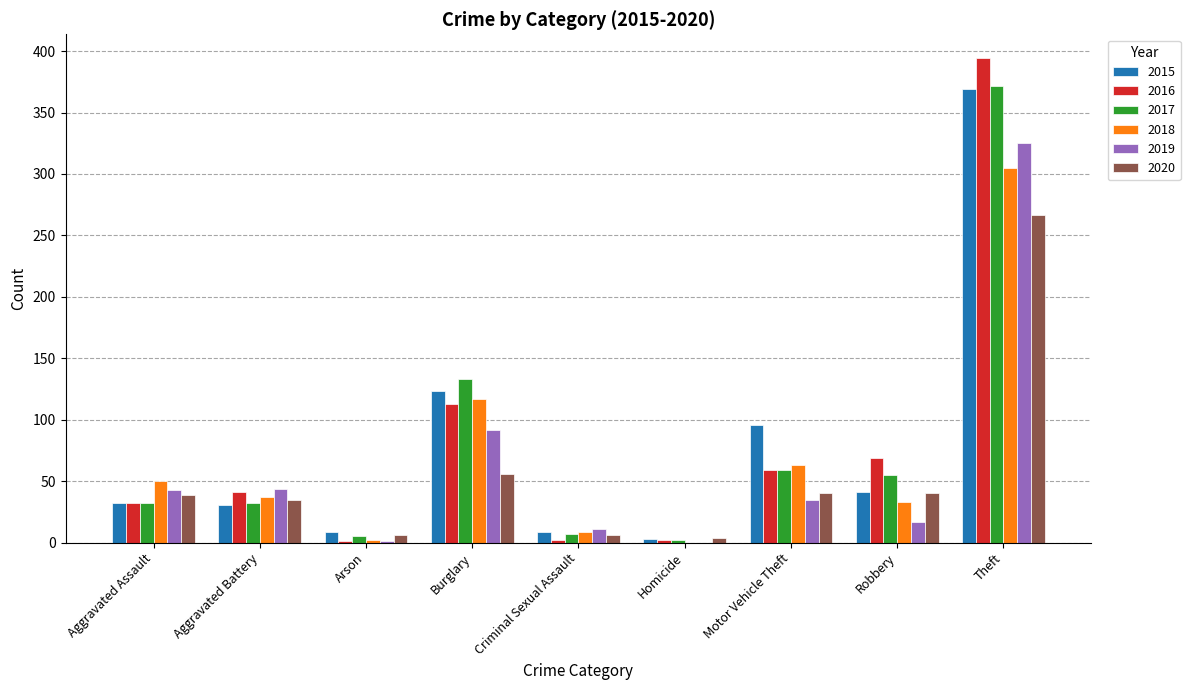

Which series changed the most between Aggravated Assault and Burglary?

2017